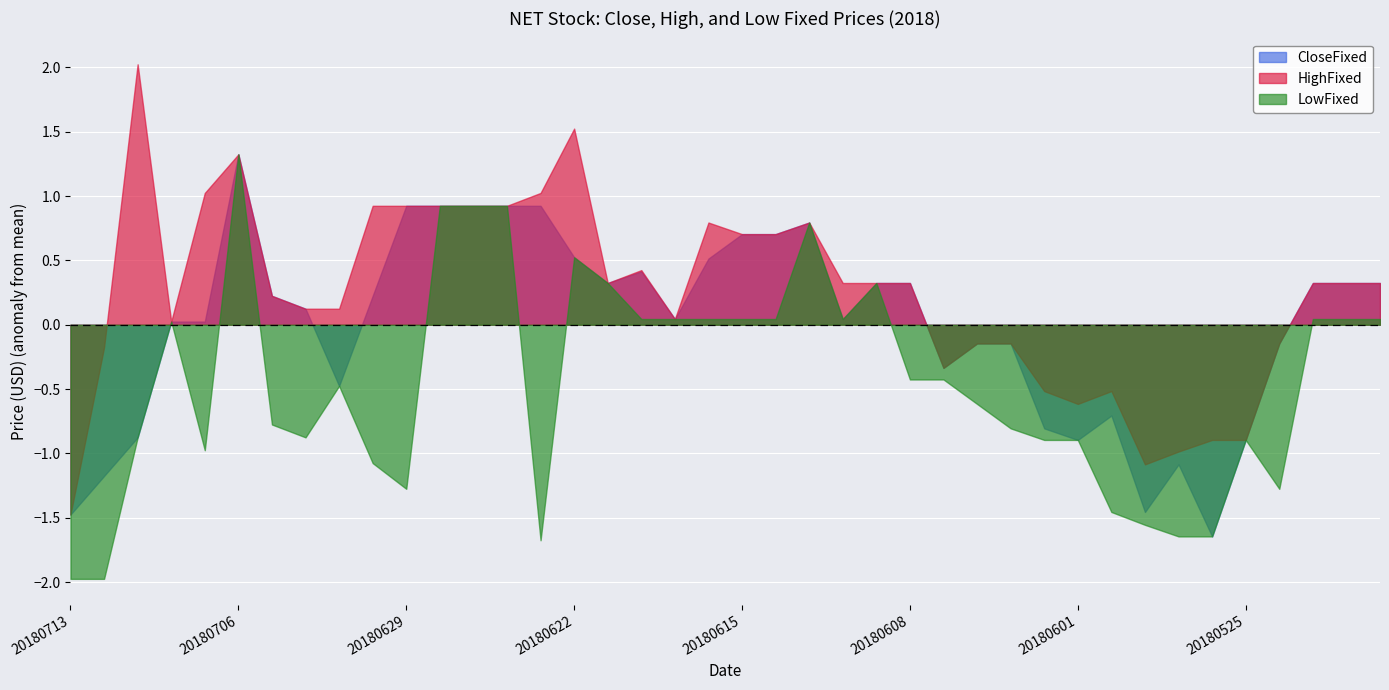

The value of LowFixed at 20180608 is -0.4. True or false?

True